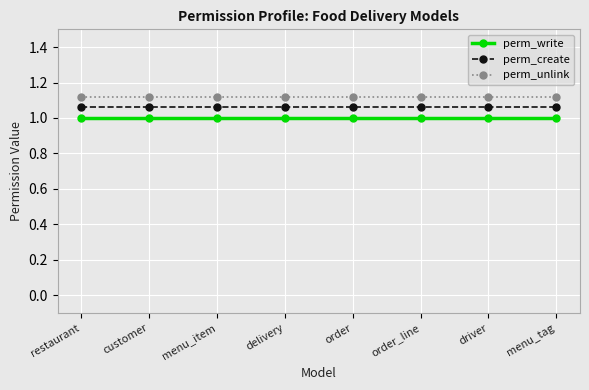

Reading right to left, extract all data points from this chart.

perm_write: 1.0	1.0	1.0	1.0	1.0	1.0	1.0	1.0
perm_create: 1.1	1.1	1.1	1.1	1.1	1.1	1.1	1.1
perm_unlink: 1.1	1.1	1.1	1.1	1.1	1.1	1.1	1.1